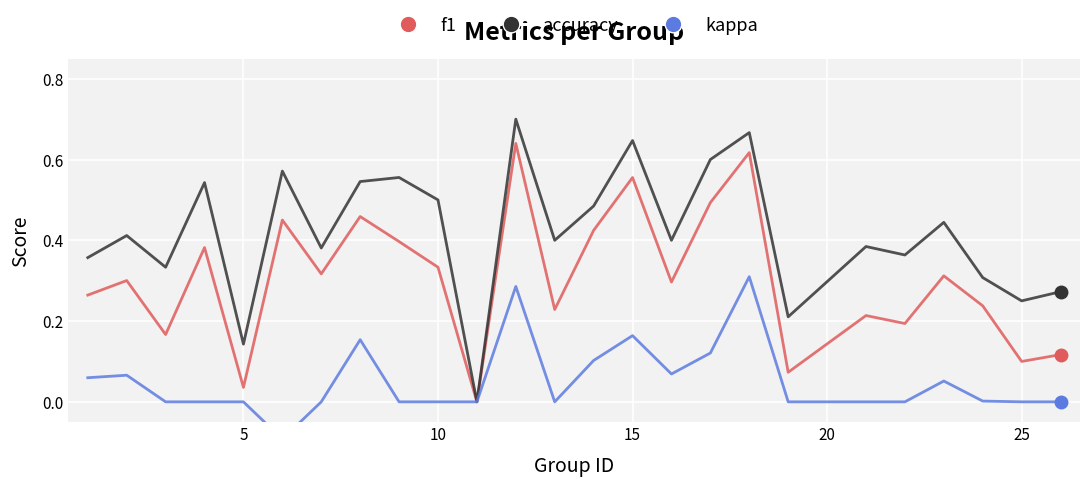

What are all the series names shown in the legend?

f1, accuracy, kappa